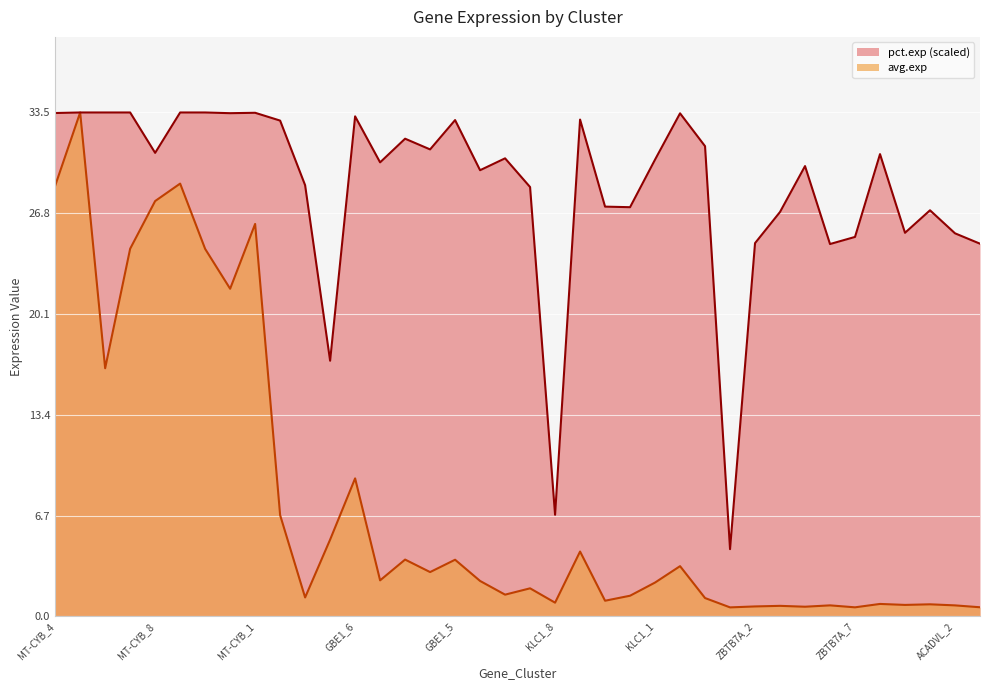

Which category has the lowest value in the pct.exp series?

ZBTB7A_8